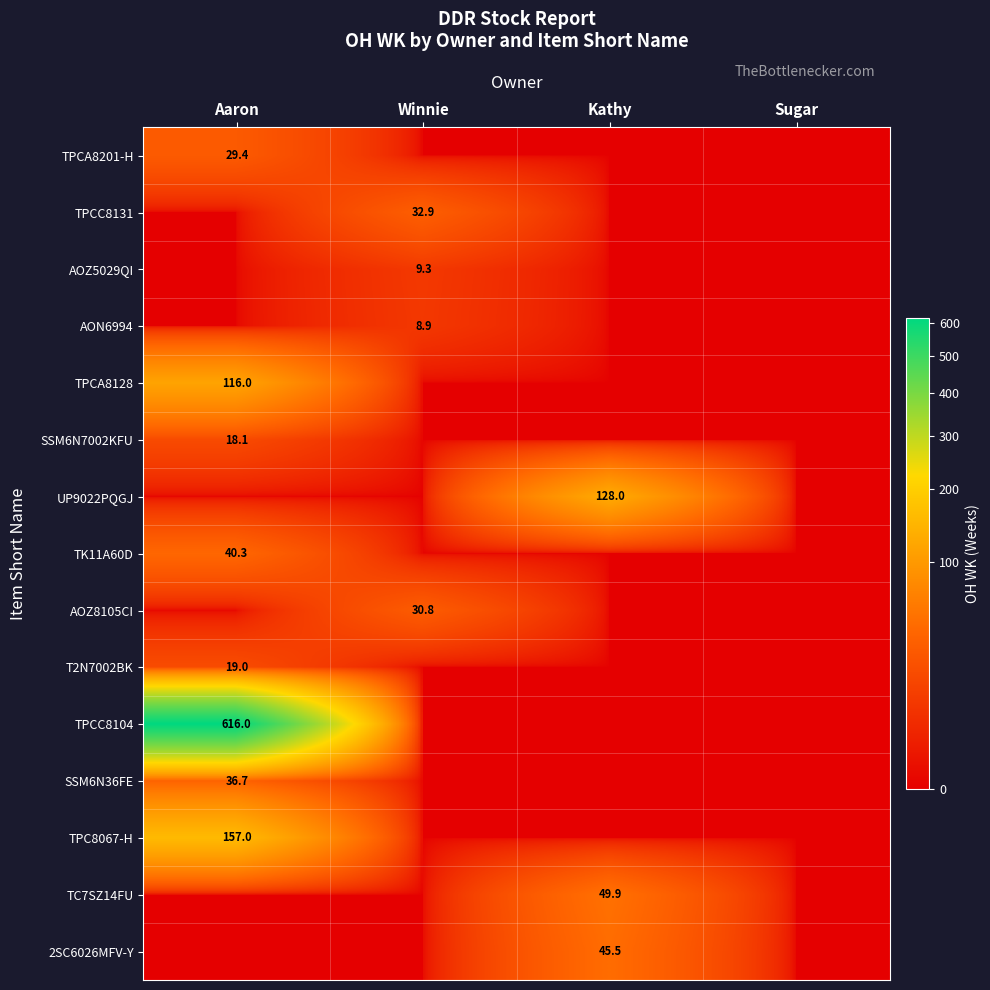

Is it true that T2N7002BK equals 19.0 at Aaron?

True